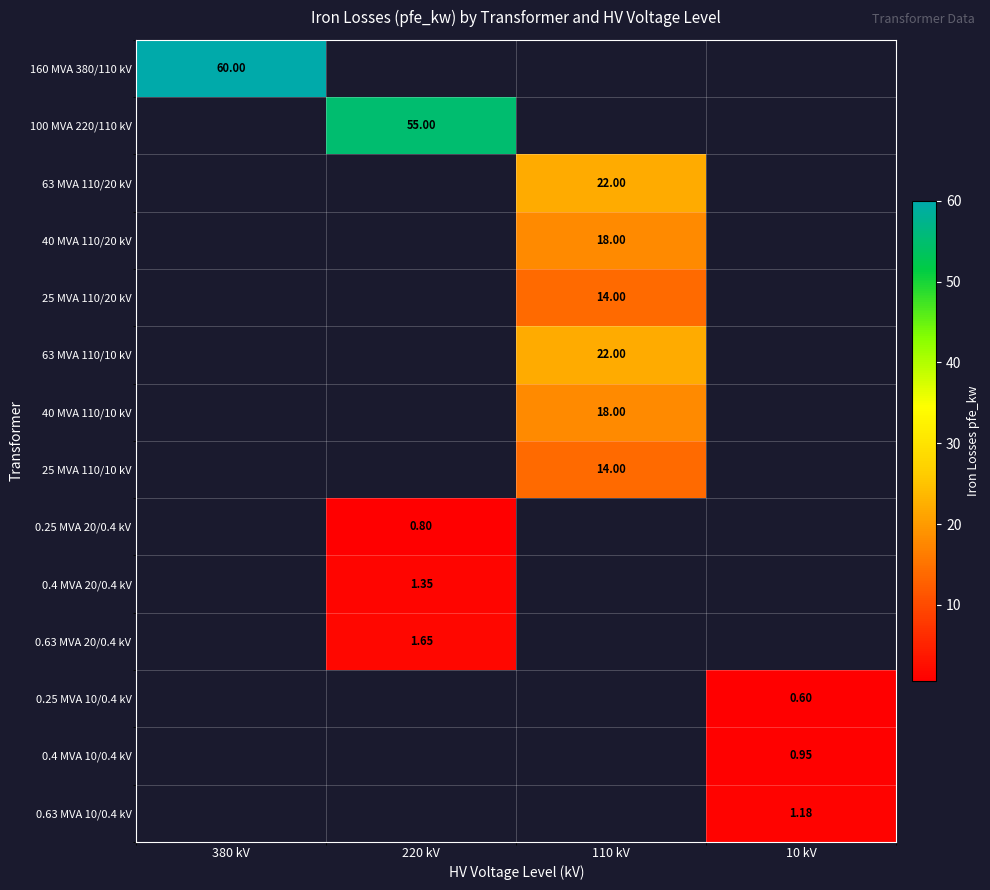

Which series has the widest spread of values?

160 MVA 380/110 kV